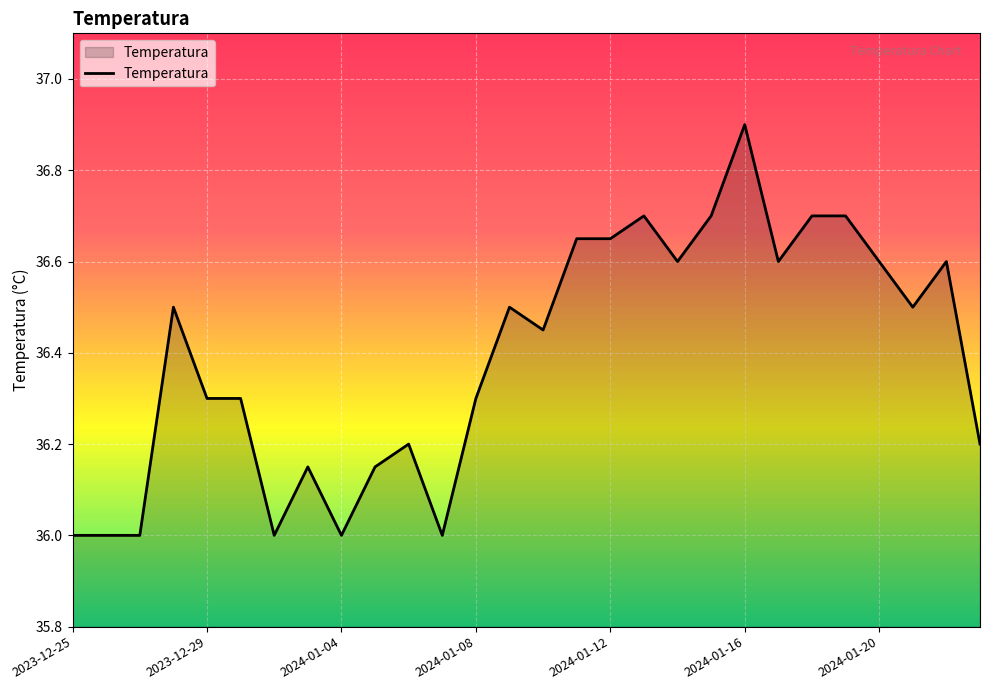

What is the difference between the second highest and second lowest values?

0.7